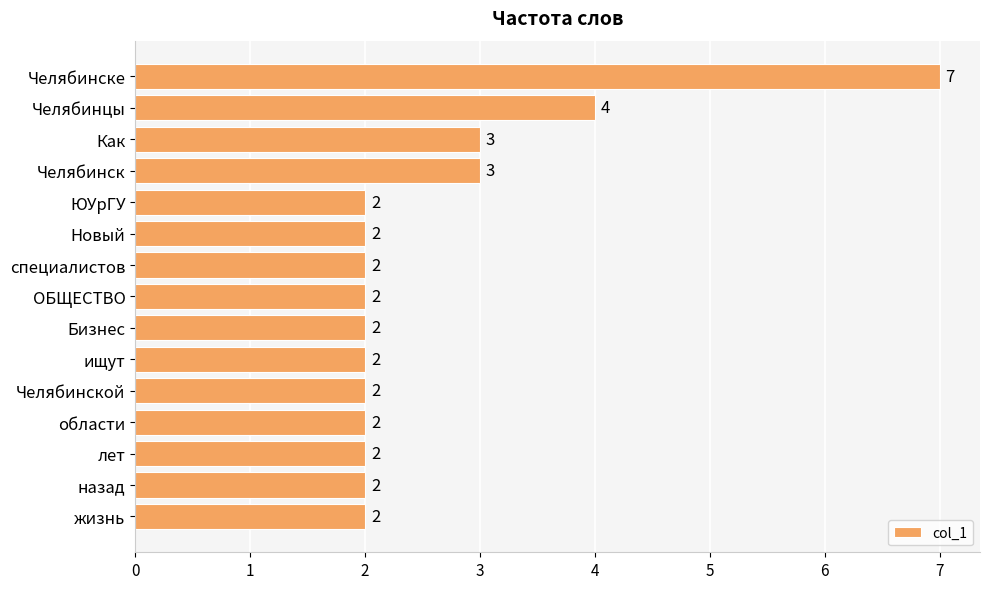

At which label is the value closest to 4?

Челябинцы